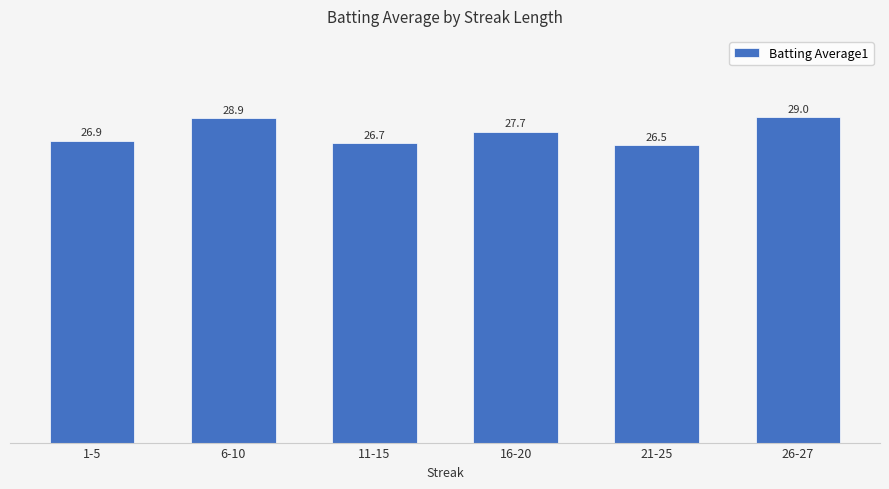

How many bars are there in total?

6